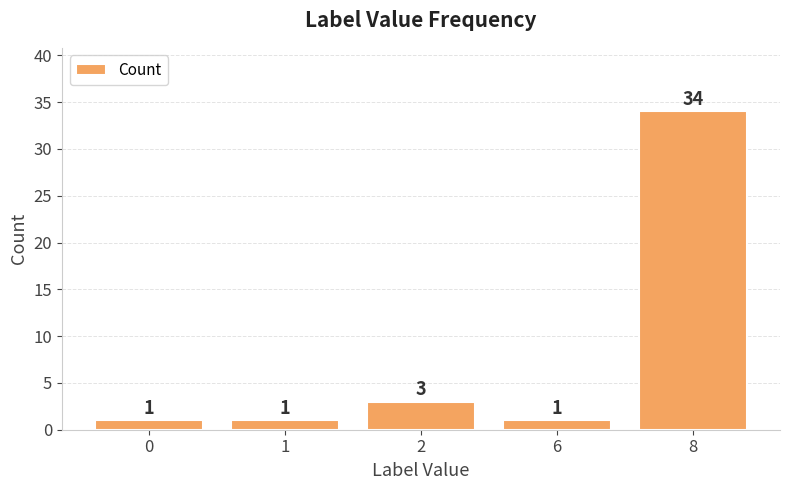

What is the average value?

8